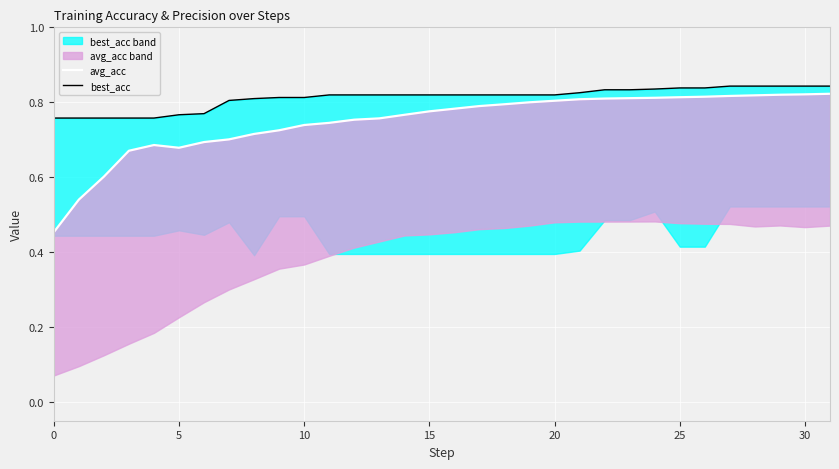

At which label does avg_acc reach its peak?

31